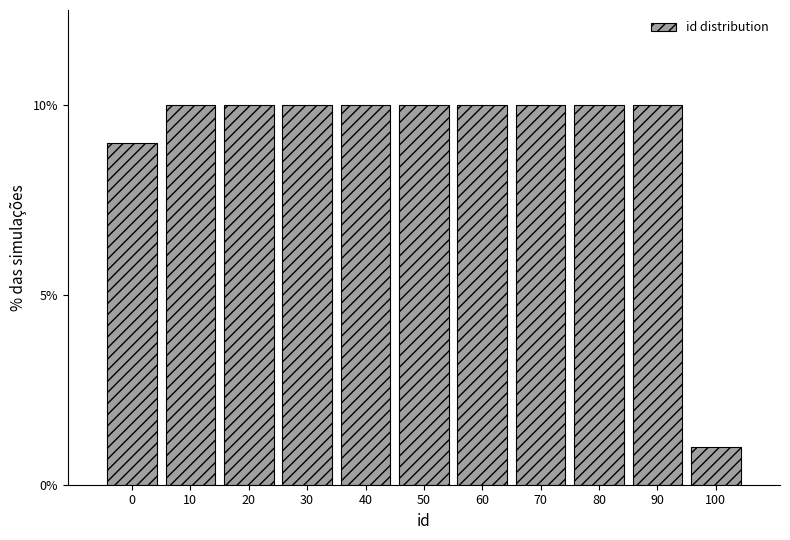

Reading left to right, transcribe all the data shown in this chart.

9	10	10	10	10	10	10	10	10	10	1